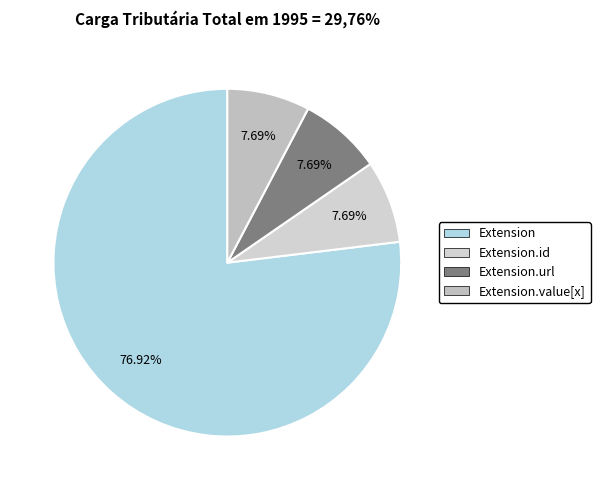

Is there a majority slice in this chart?

Yes